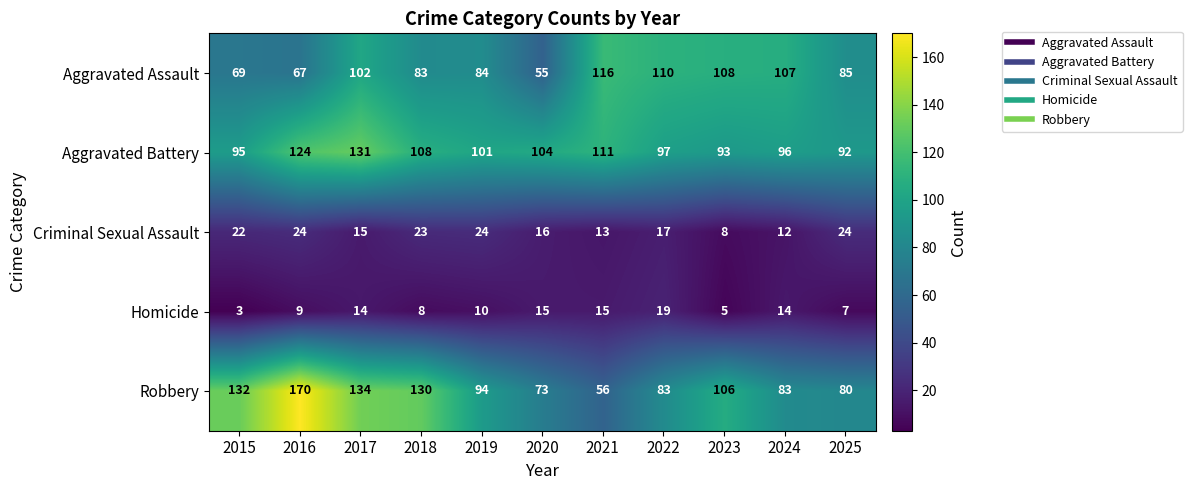

Which series changed the most between 2017 and 2021?

Robbery